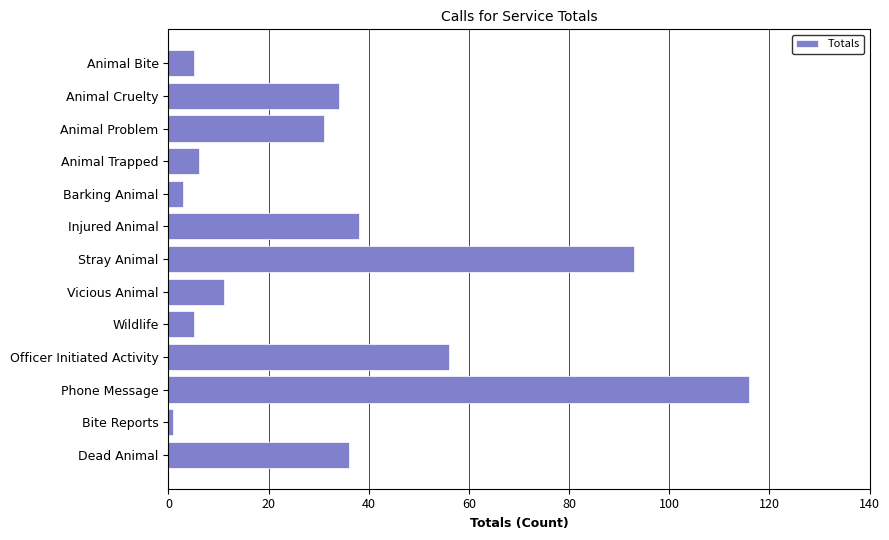

What is the label of the 3rd bar from the bottom?

Phone Message